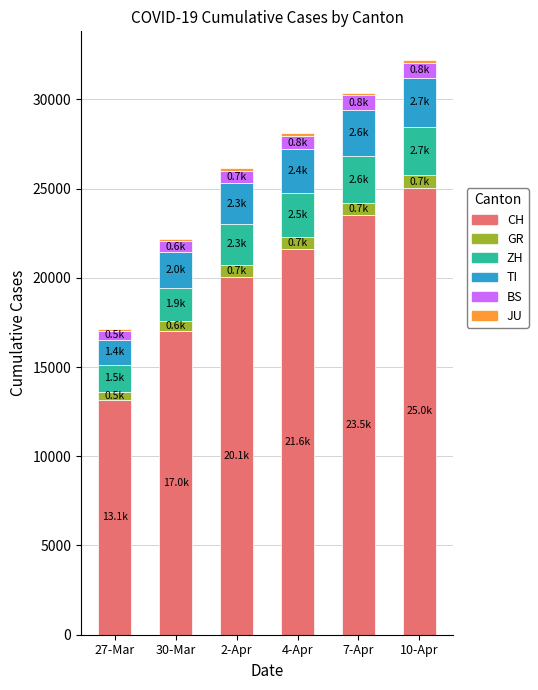

At which label is CH closest to 19085?

2-Apr